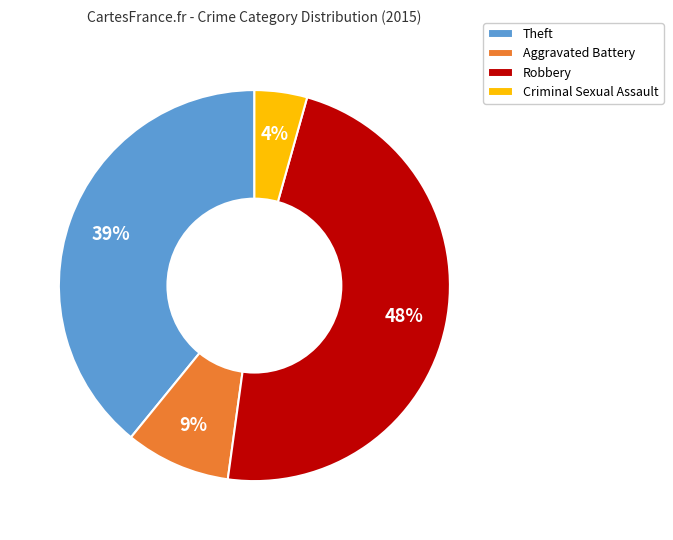

True or false: Criminal Sexual Assault accounts for 4% of the total.

True